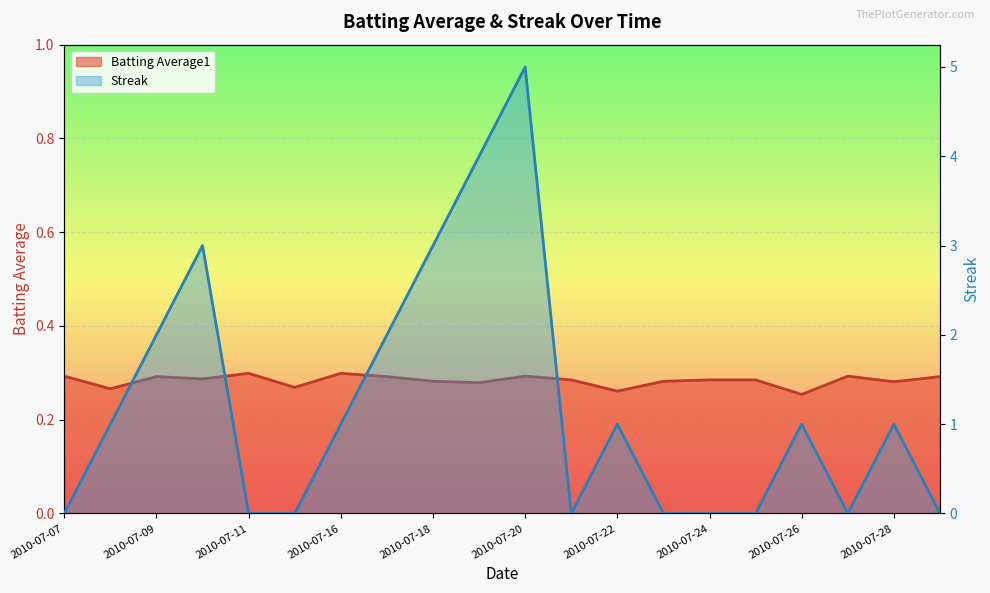

Is it true that Streak equals 4.6 at 2010-07-10?

False